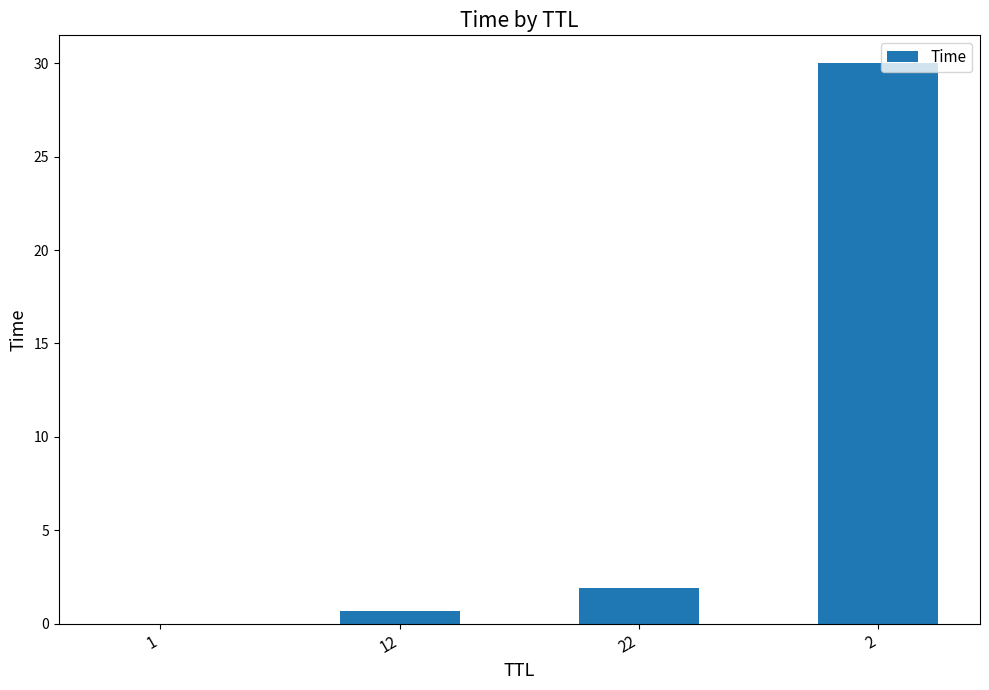

Where does the data first go above 1?

22